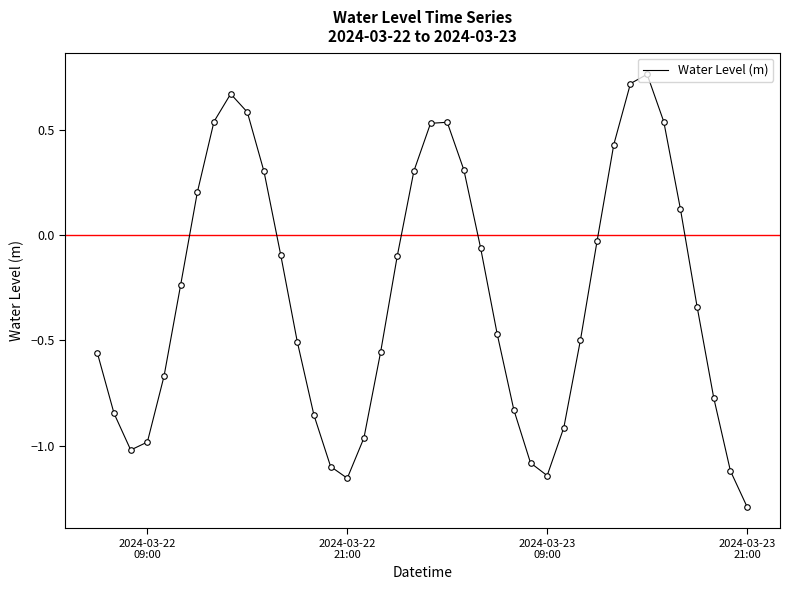

What is the smallest value displayed?

-1.3